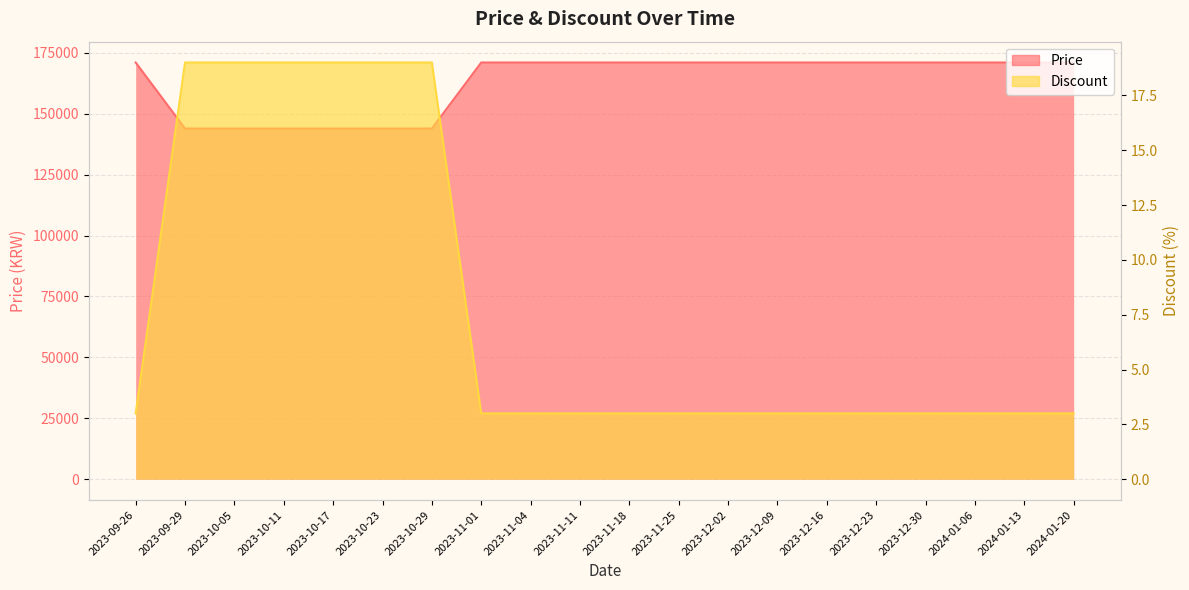

What is the label of the 2nd point from the left?

2023-09-29